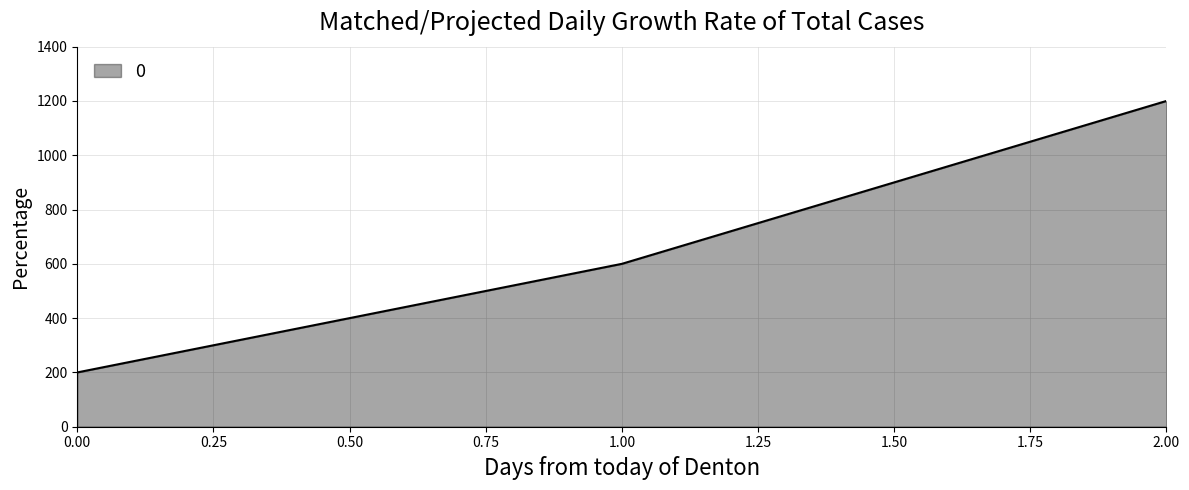

Does the chart display data point markers on the line(s)?

No